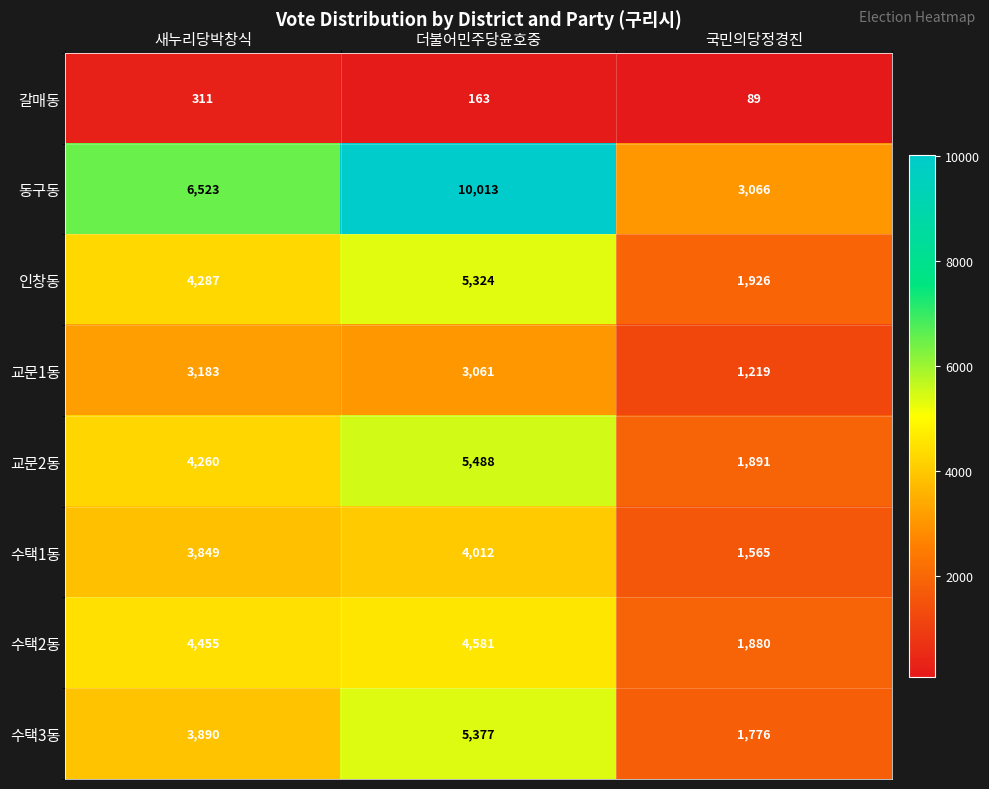

How many data points in 수택2동 are less than 4455?

1